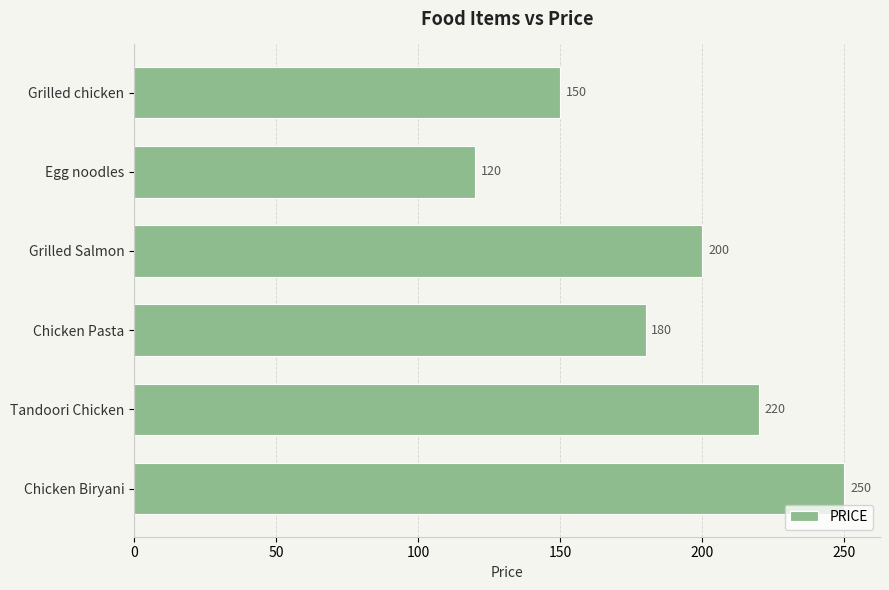

What is the label of the 1st bar from the top?

Grilled chicken